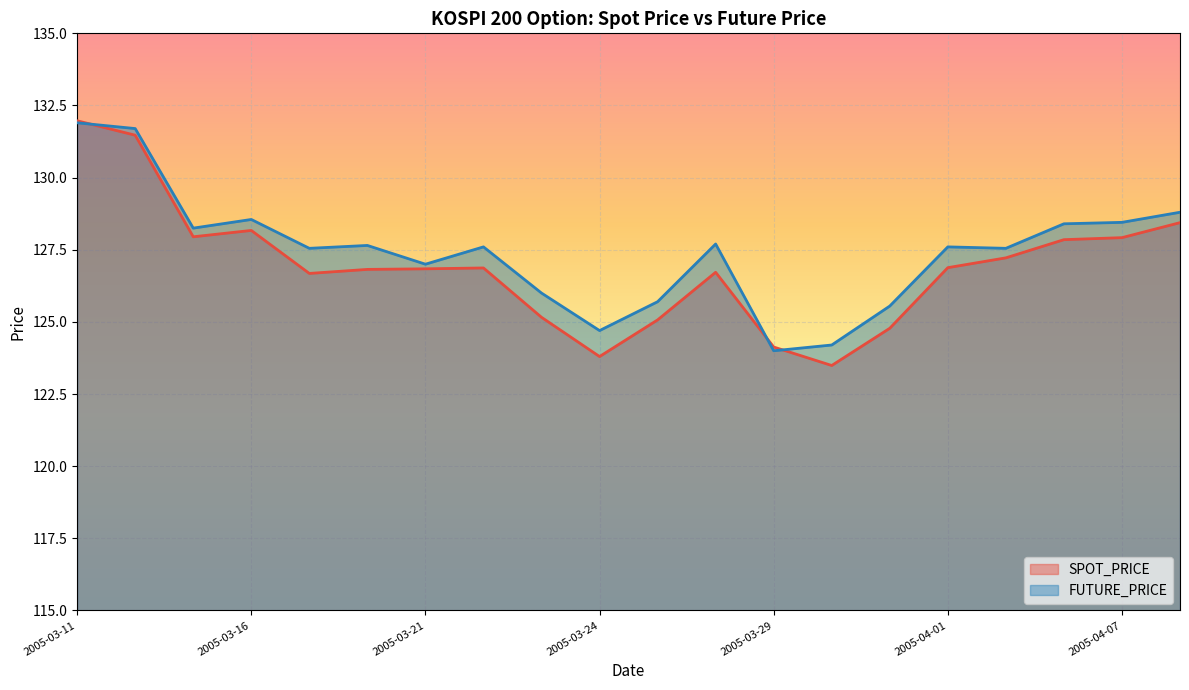

At which label does FUTURE_PRICE first exceed 127?

2005-03-11